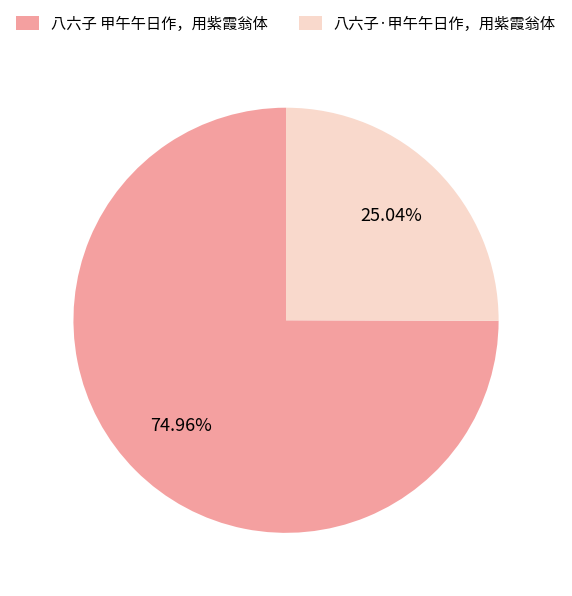

Which slice represents more than half of the pie?

八六子 甲午午日作，用紫霞翁体